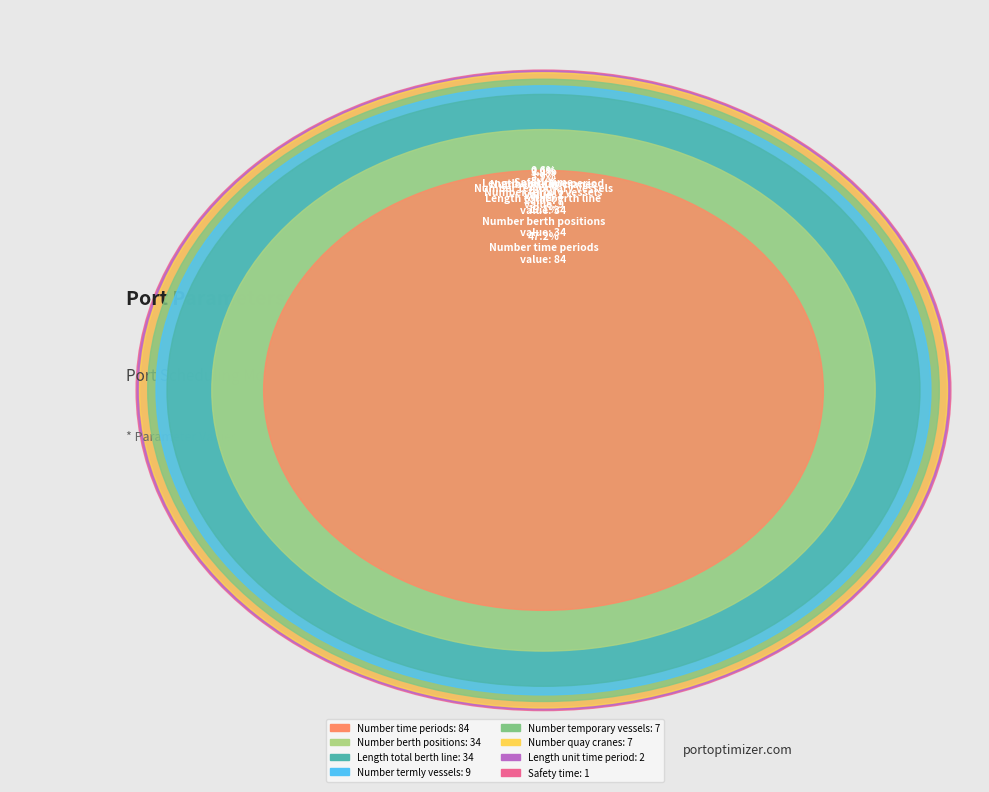

To the nearest percent, what portion does Length_total_berth_line represent?

19%